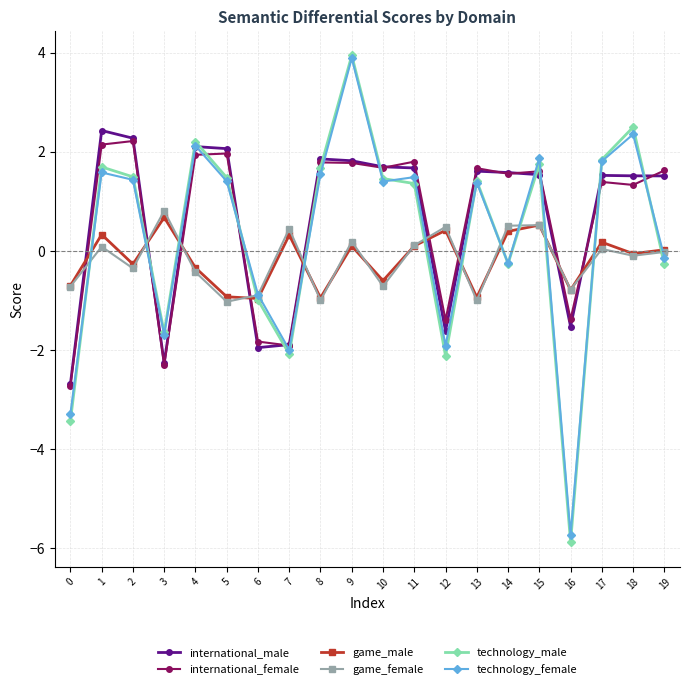

Where is the first local minimum for technology_female?

3